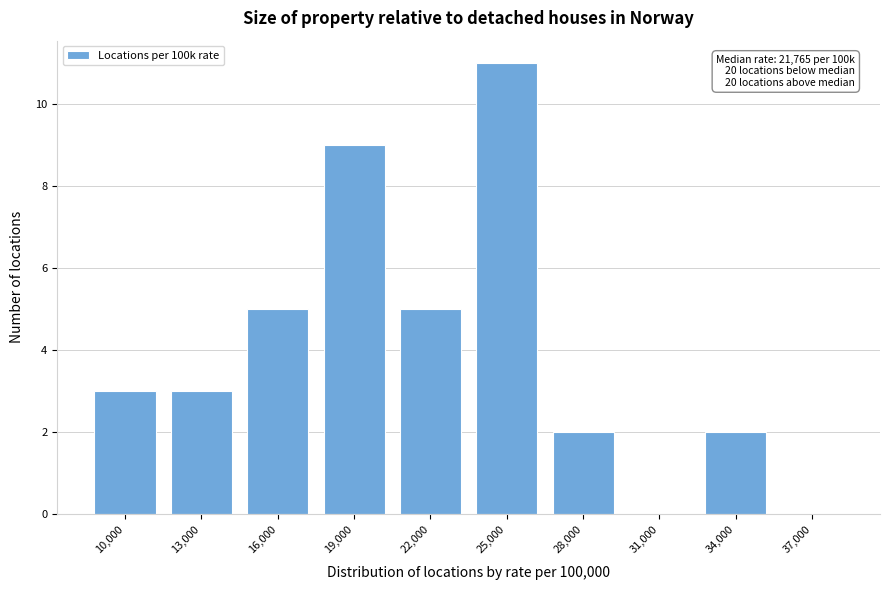

Reading right to left, extract all data points from this chart.

37,000=0	34,000=2	31,000=0	28,000=2	25,000=11	22,000=5	19,000=9	16,000=5	13,000=3	10,000=3